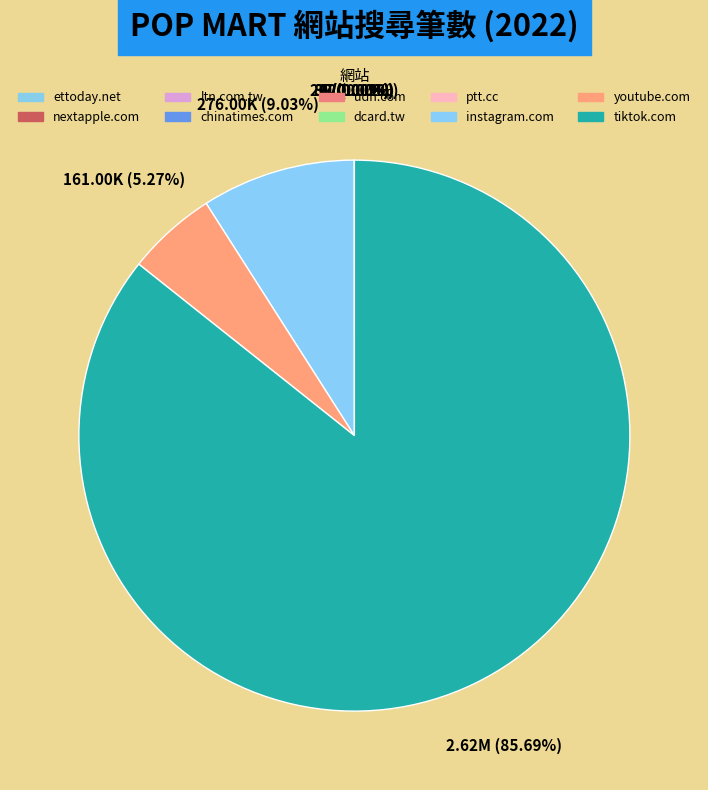

What is the smallest slice in the pie chart?

ettoday.net